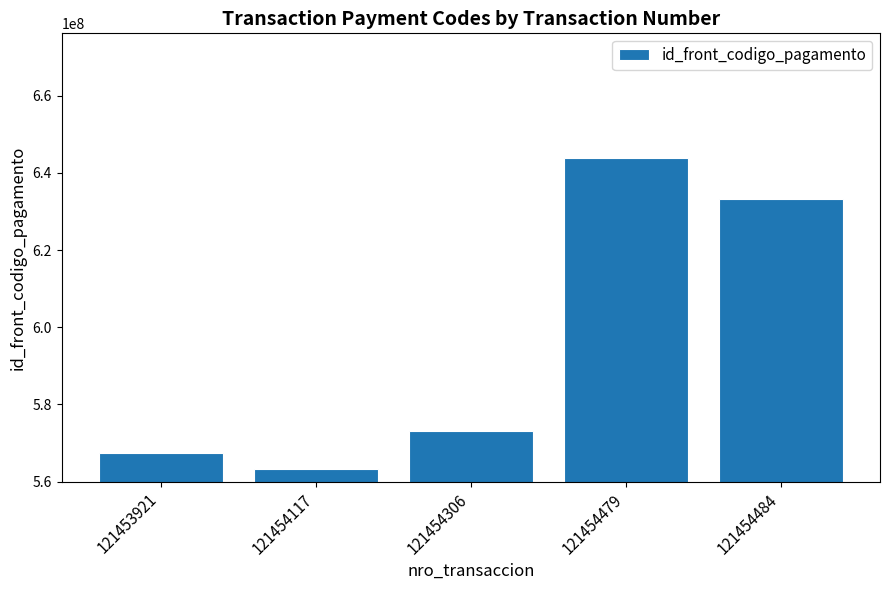

What is the ratio of the value at 121453921 to the value at 121454306?

1.0